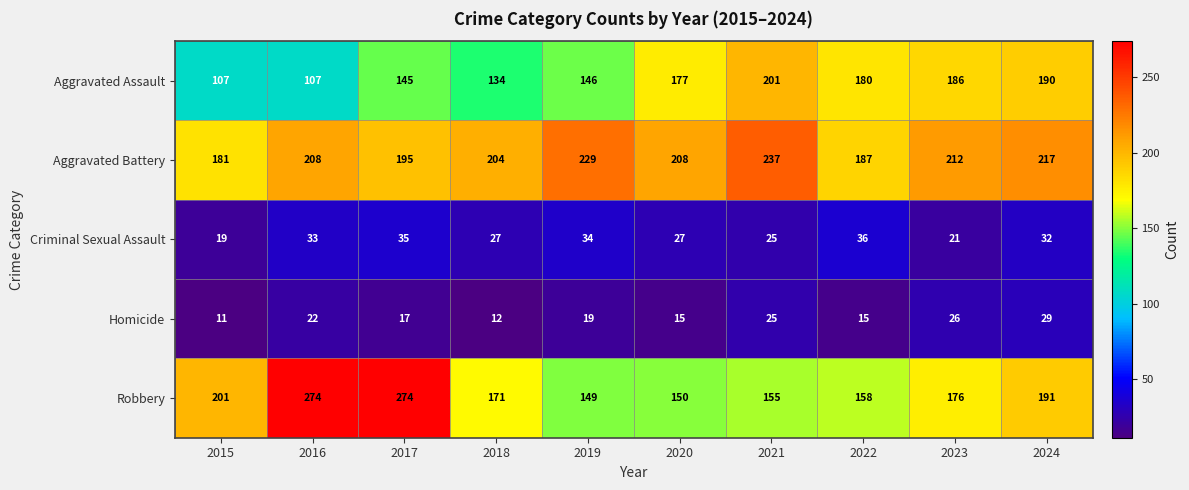

What is the difference between the maximum and second lowest values in the Aggravated Battery series?

50